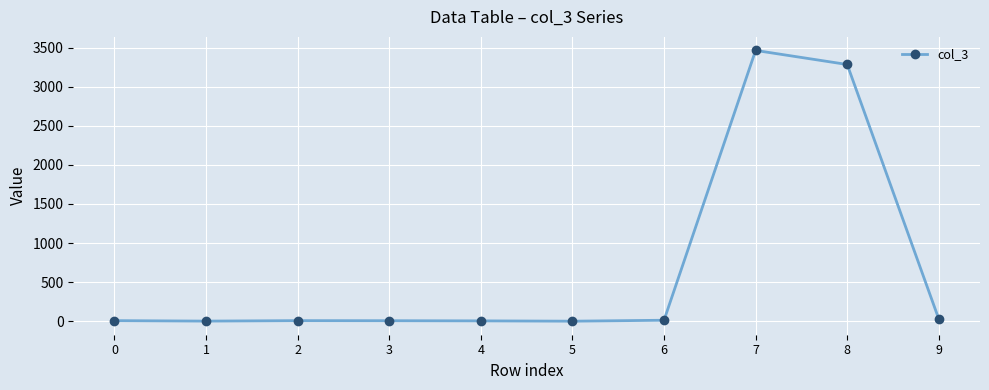

True or false: the data has more than 1 interior local peaks.

True